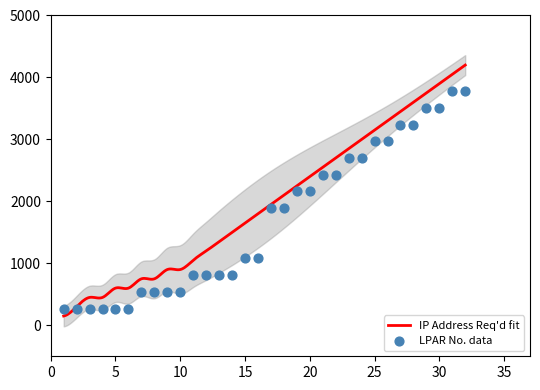

Between 17 and 27, which is larger?

27